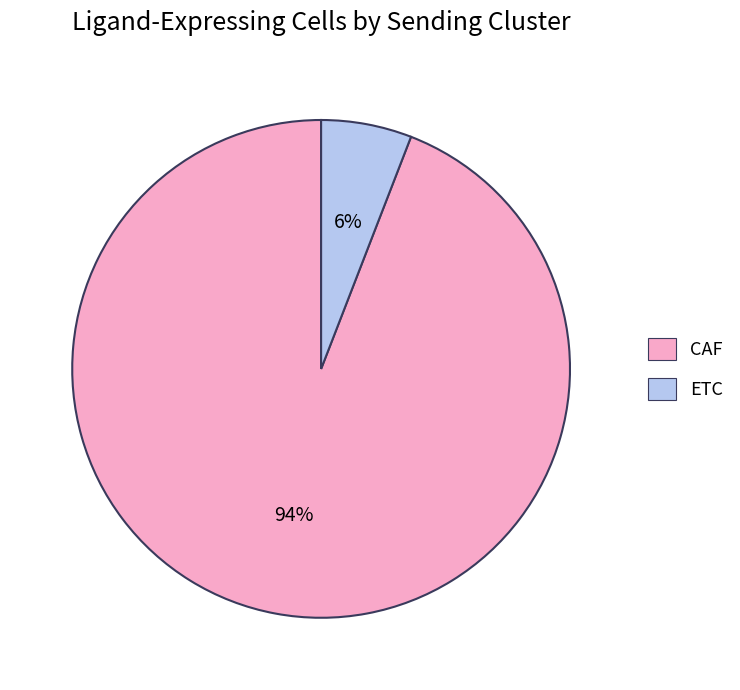

What percentage is the ETC slice, to the nearest percent?

6%